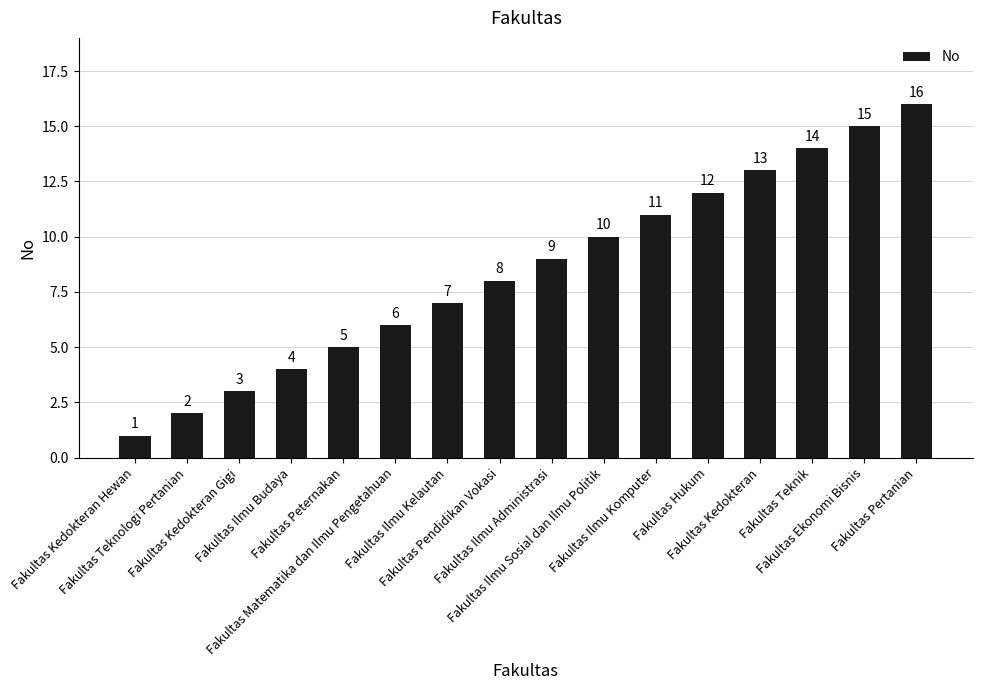

Where is the data nearest to the value 8?

Fakultas Pendidikan Vokasi